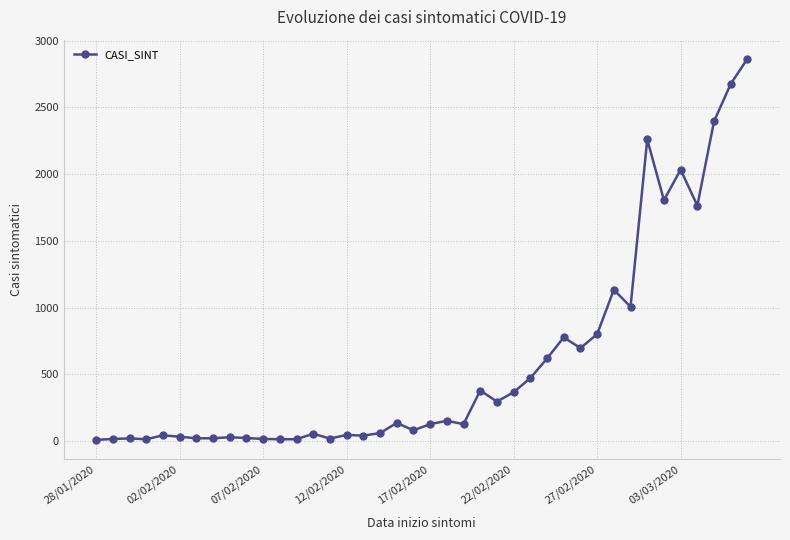

How many categories are shown in the chart?

40